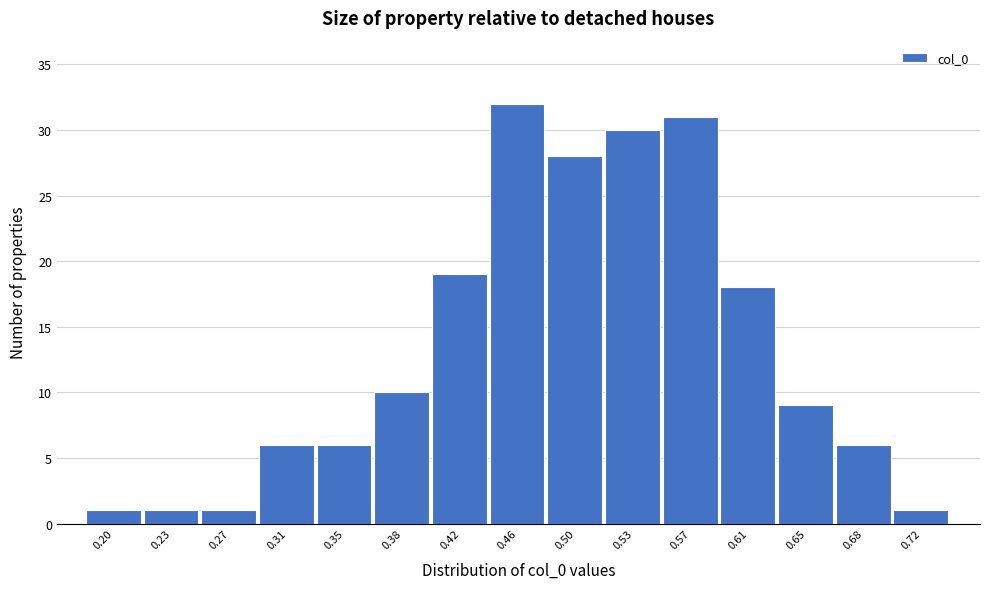

Reading right to left, list all the values displayed in this chart.

0.72=1	0.68=6	0.65=9	0.61=18	0.57=31	0.53=30	0.50=28	0.46=32	0.42=19	0.38=10	0.35=6	0.31=6	0.27=1	0.23=1	0.20=1